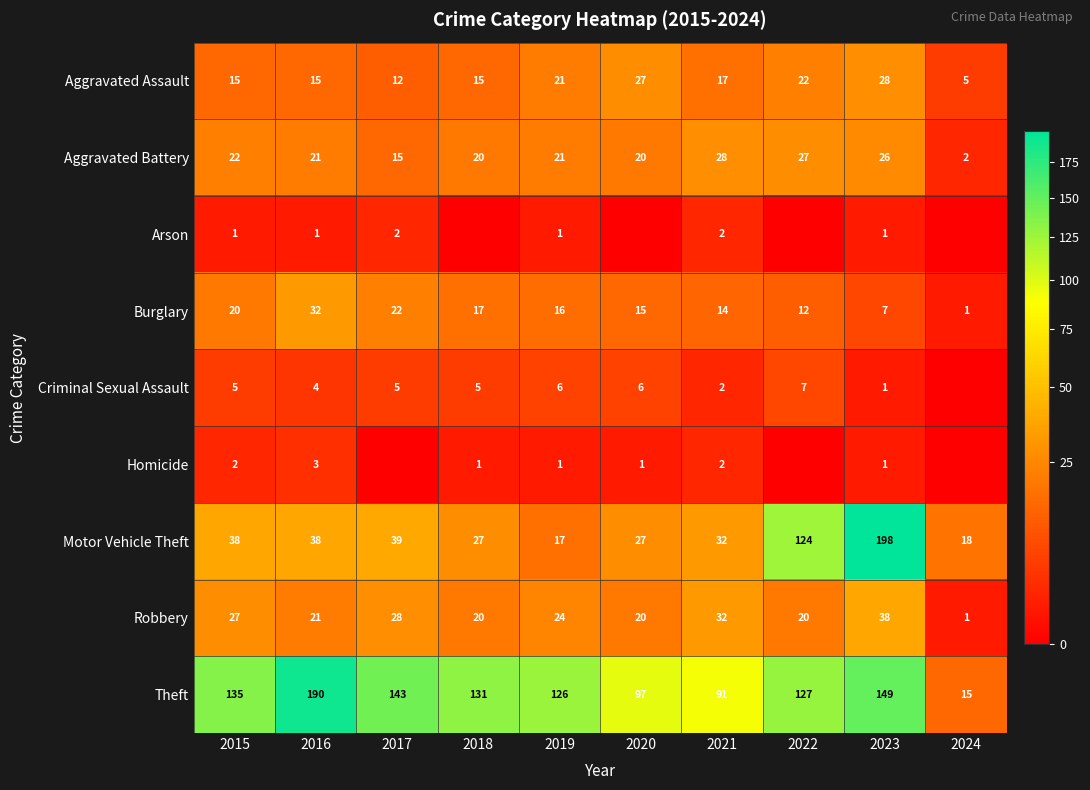

The Aggravated Assault series shows 44 at 2020. True or false?

False